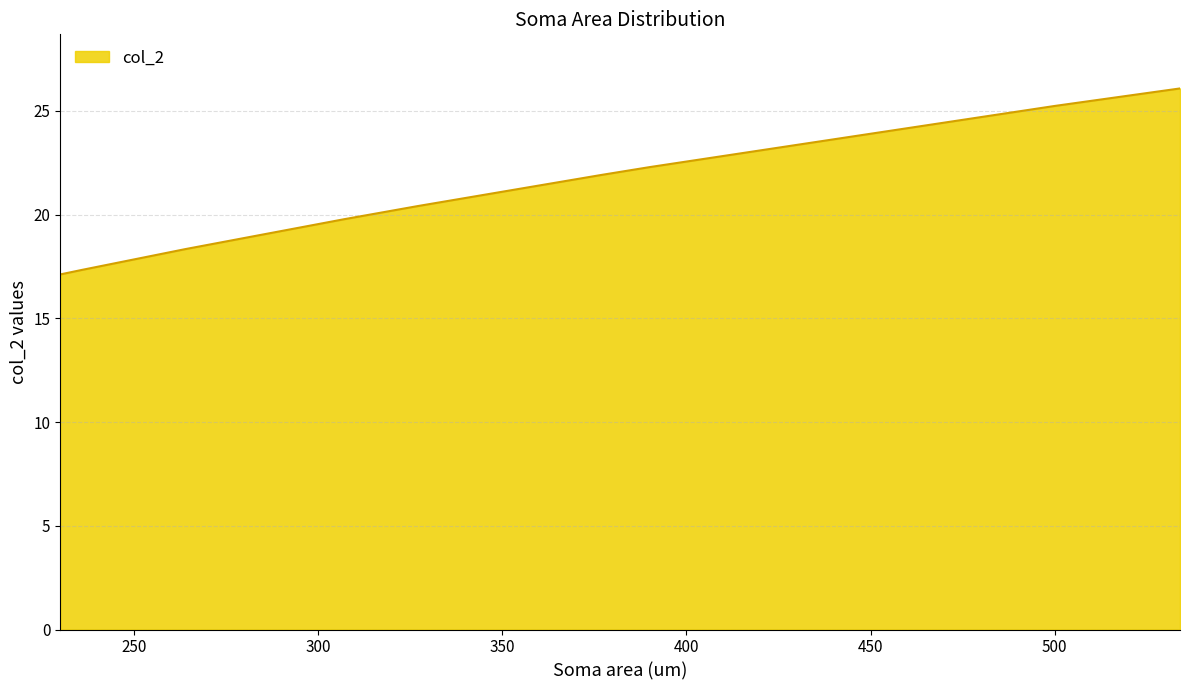

What is the difference between the maximum and minimum values?

9.0